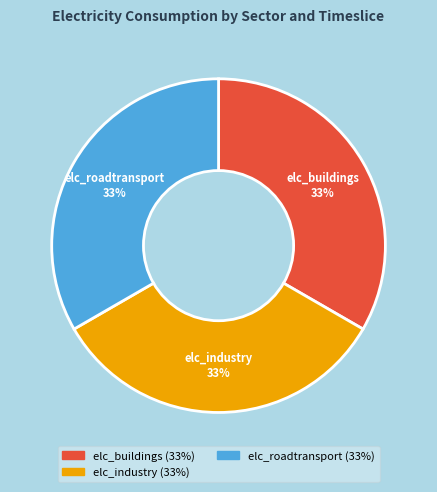

To the nearest percent, what is the average slice percentage?

33%